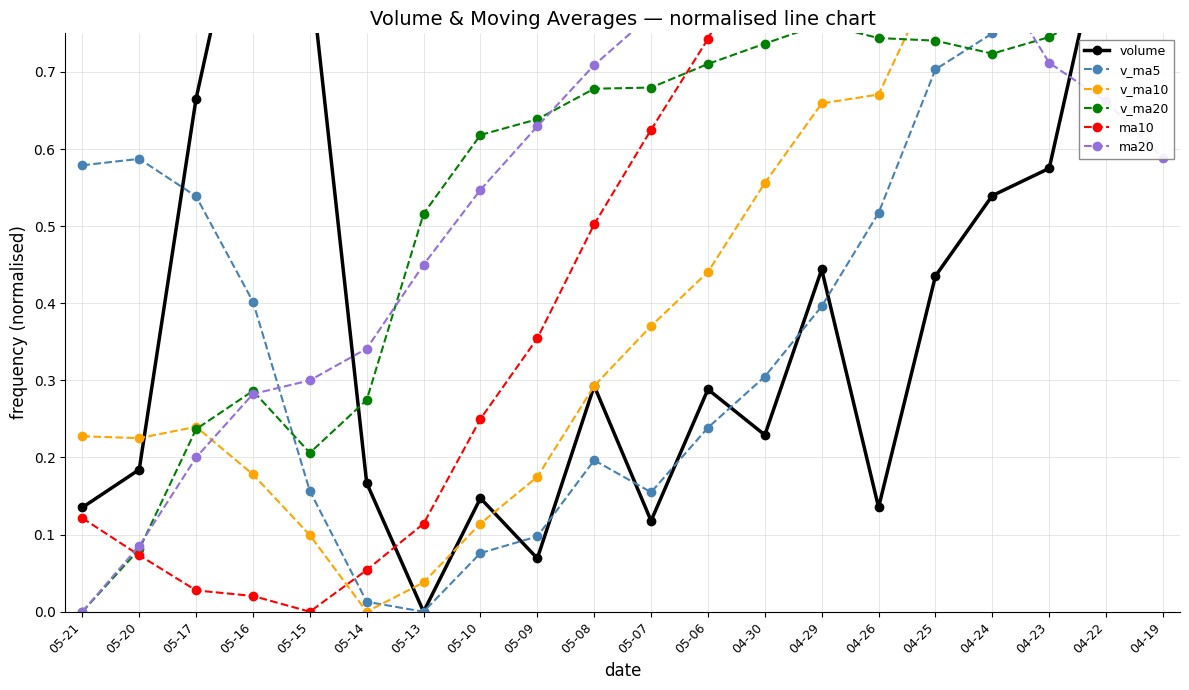

How many interior local valleys does the volume series have?

5